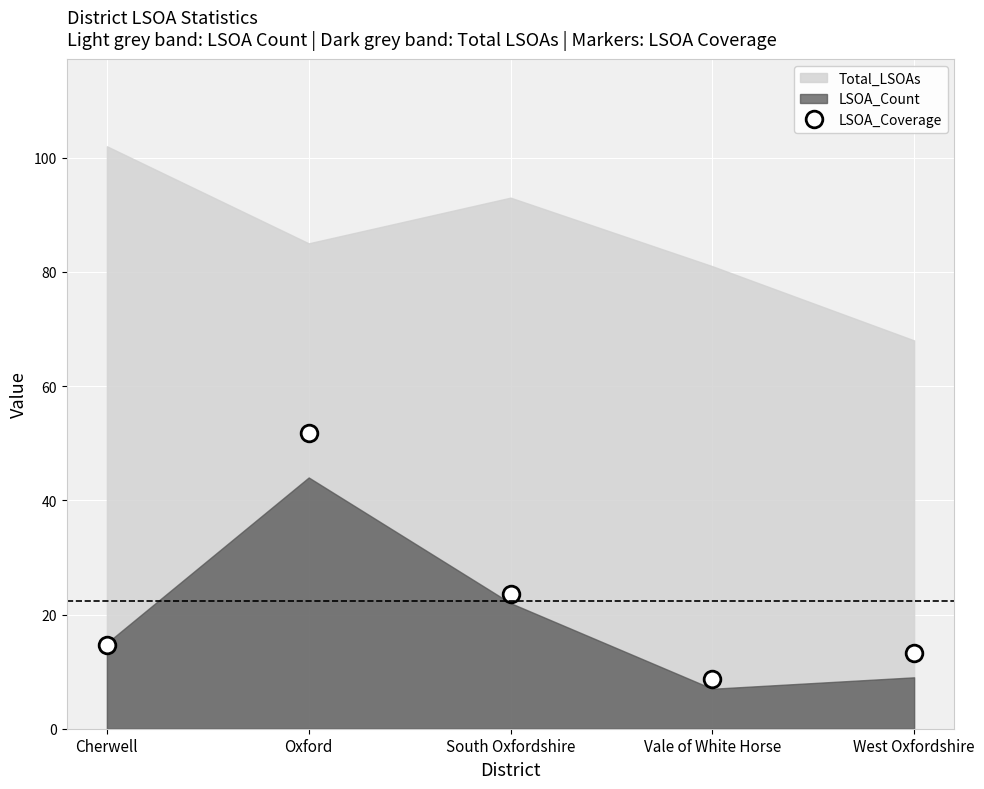

At which label does LSOA_Coverage reach its minimum?

Vale of White Horse